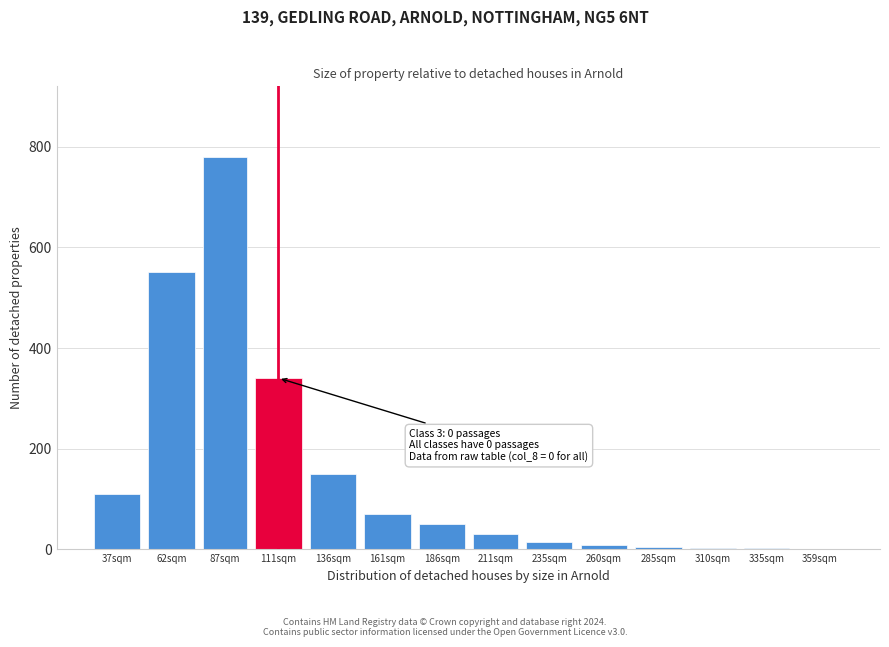

What is the greatest value displayed?

780